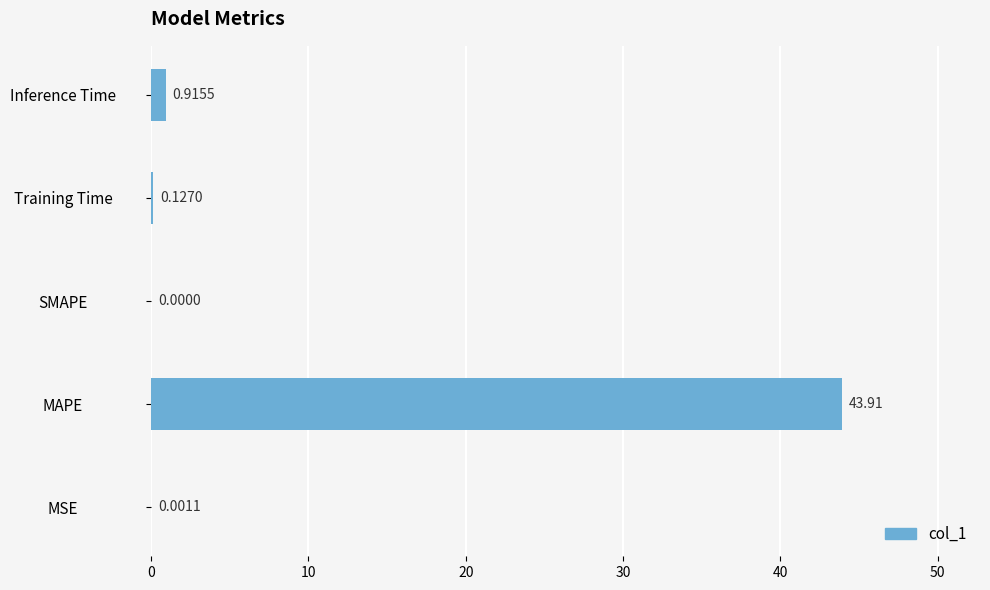

How many values are above zero?

4